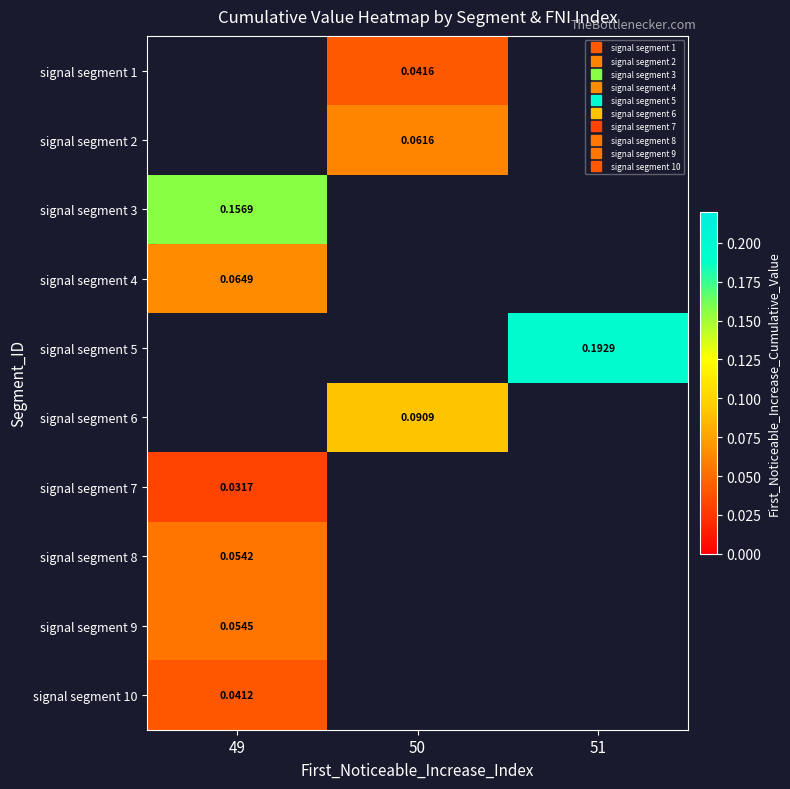

At which category does the chart reach its peak across all series?

51